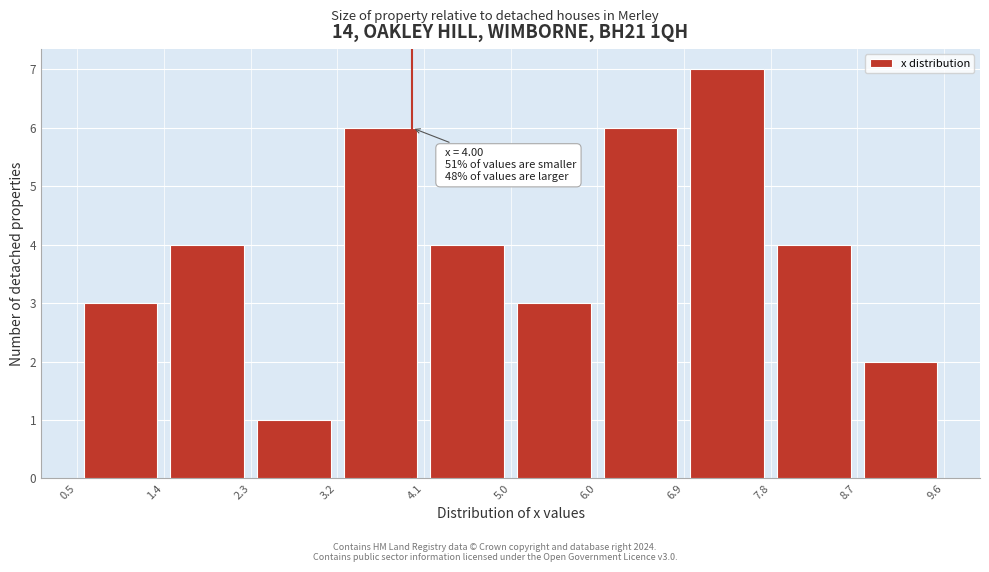

Over which range of the x-axis is the bar tallest?

6.9 to 7.8